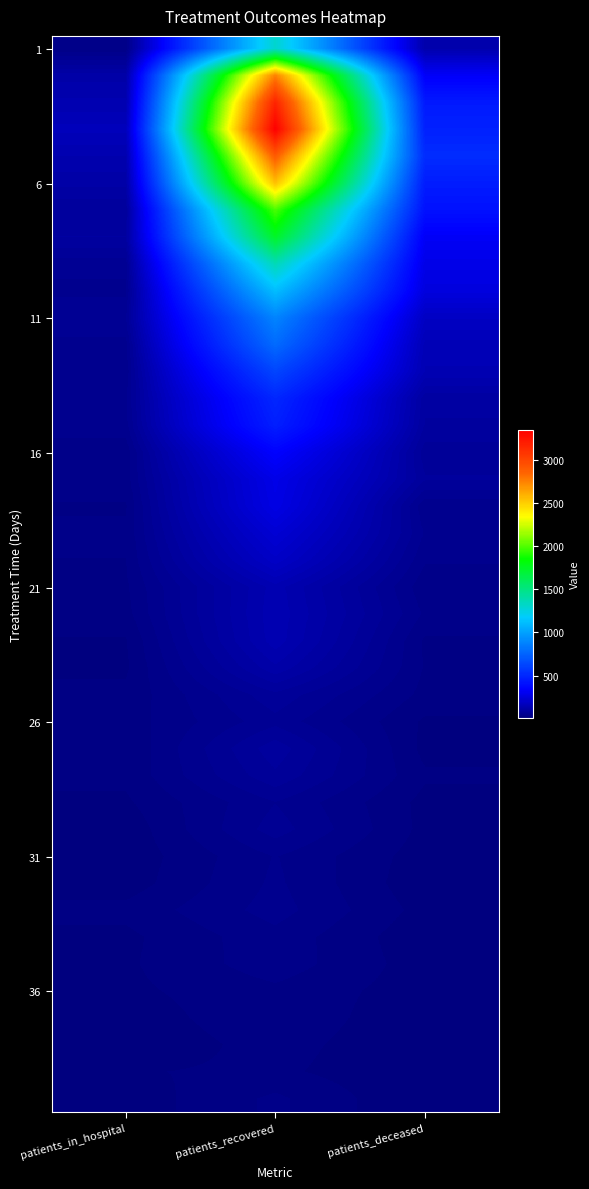

Count the number of categories in the chart.

3